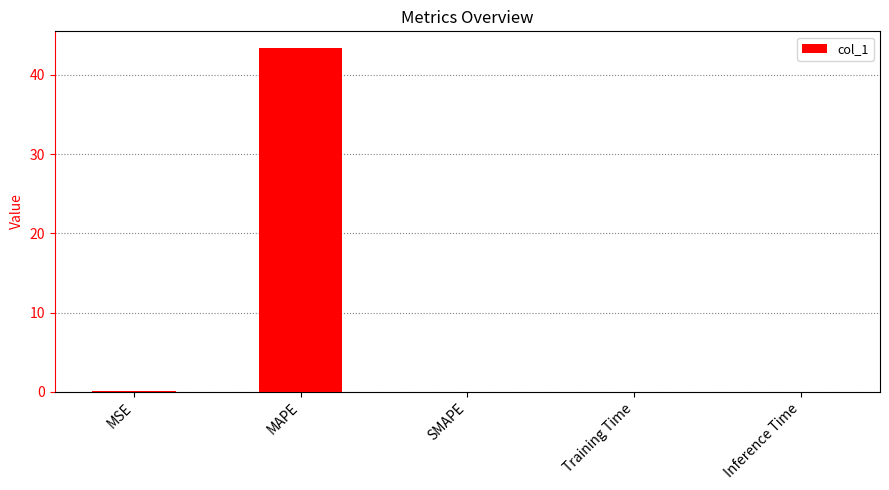

What value does the data have at MAPE?

43.3